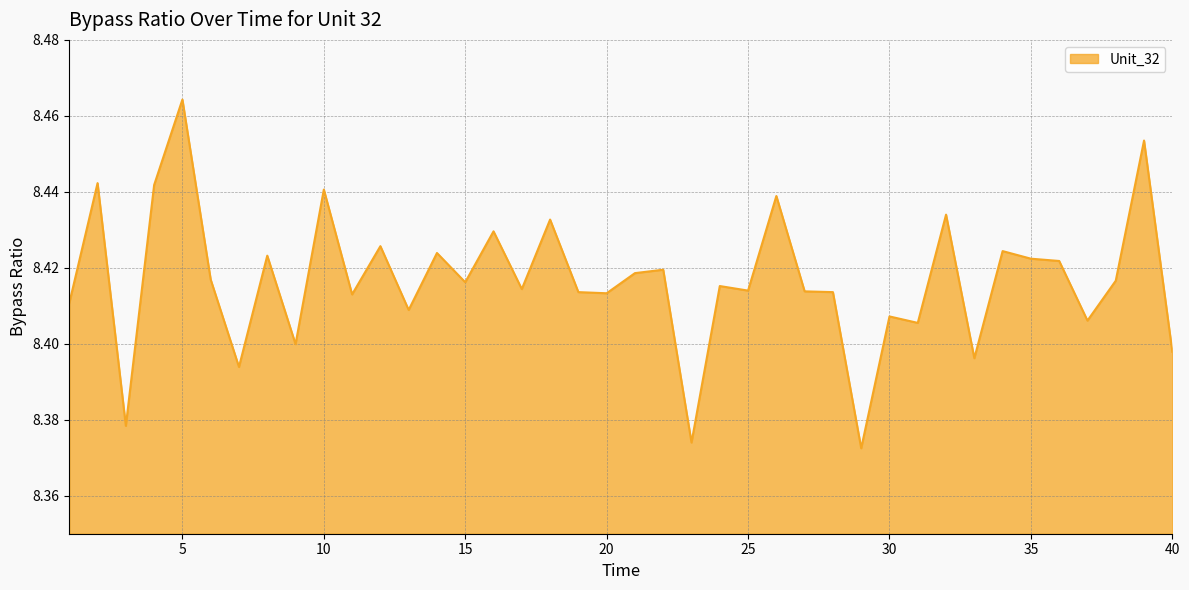

True or false: there are more than 2 points higher than both neighbors.

True